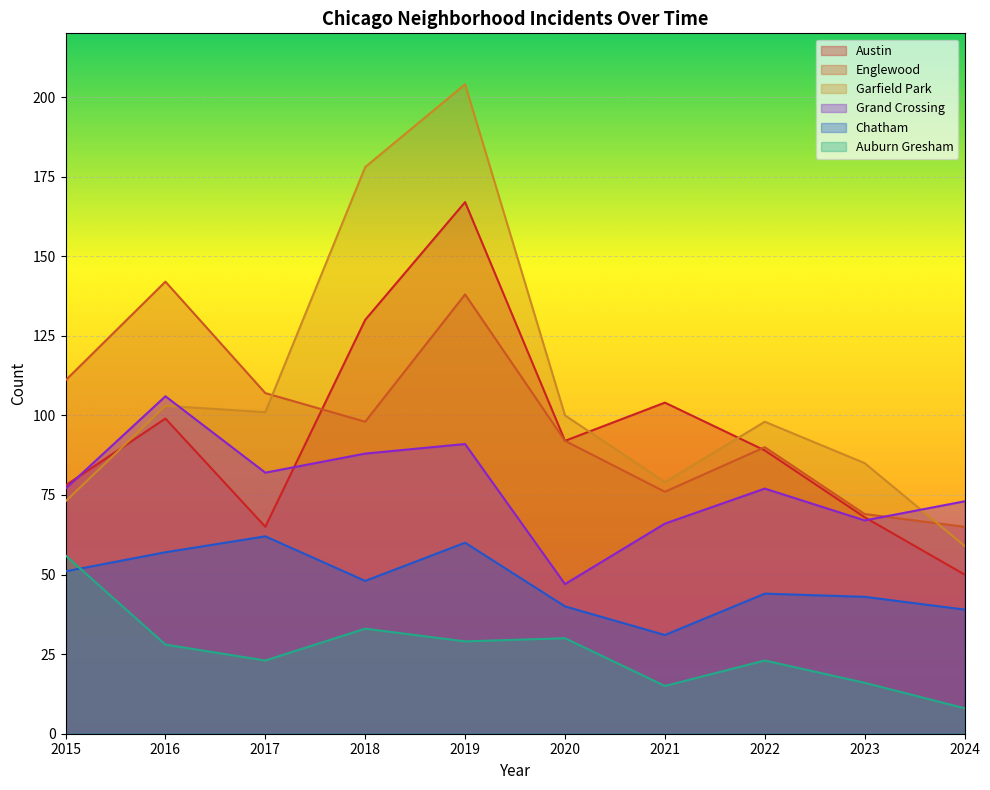

Which label corresponds to the largest value in the chart?

2019